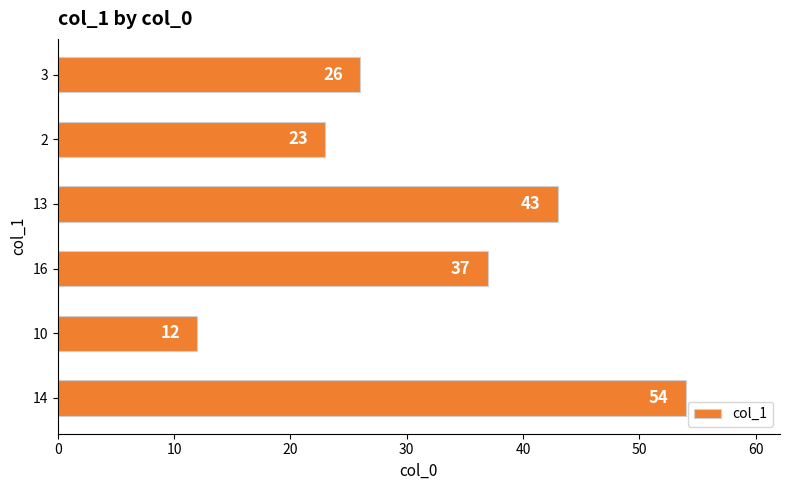

How many distinct data groups are displayed?

1